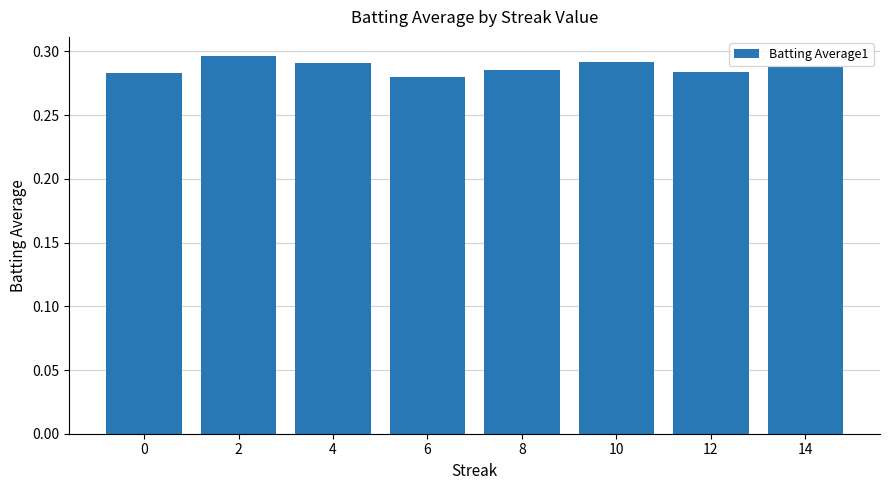

Is it true that the value at 0 is 0.5?

False